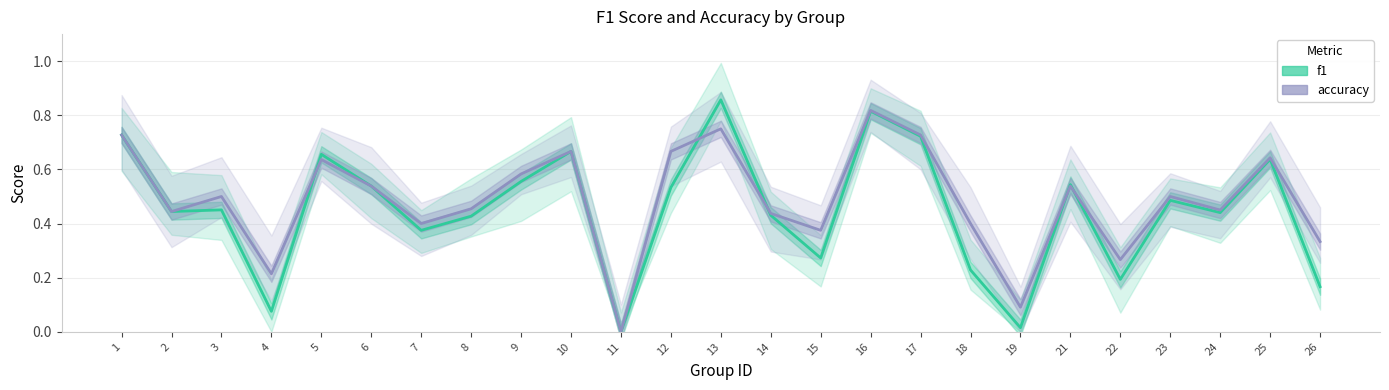

Does the chart display data point markers on the line(s)?

No